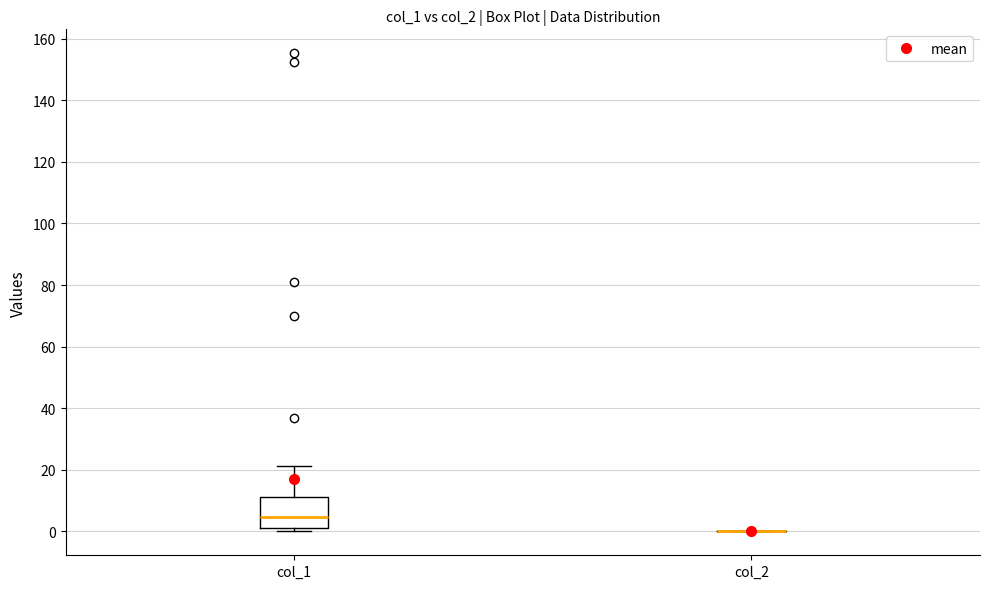

Reading left to right, read every box against the y-axis: the position of its median line, the range the box covers, and the ends of its whiskers. The values are not printed on the chart, so give them approximately, as read against the axis.

col_1: median 4, box 2 to 10, whiskers 0 to 22
col_2: box collapsed to a line at 0, whiskers 0 to 0